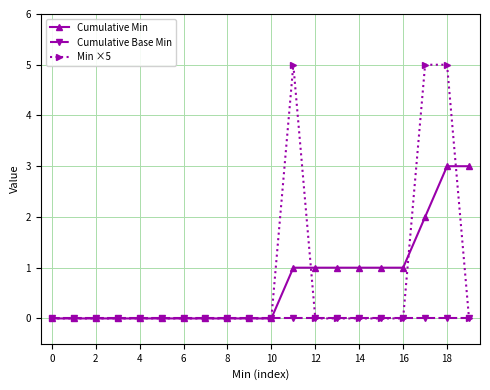

Which series has the widest spread of values?

Min ×5